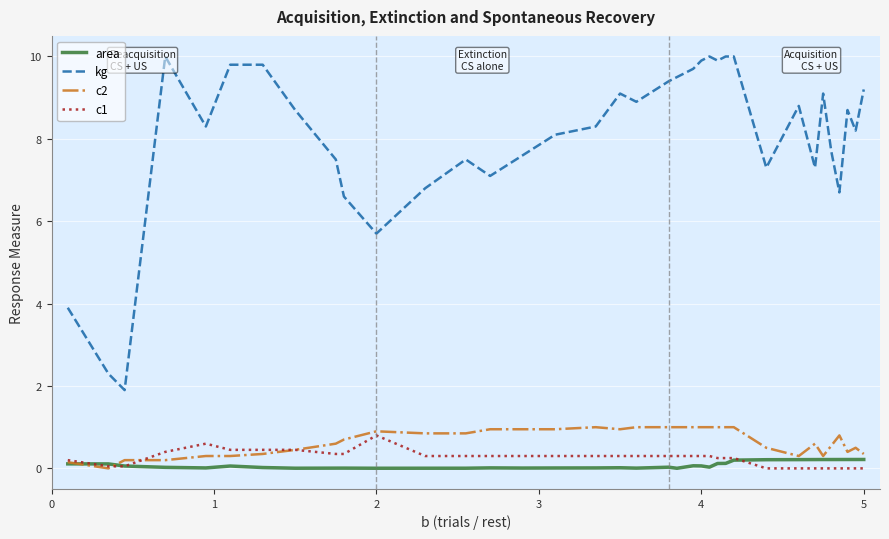

How many interior local valleys does the kg series have?

10